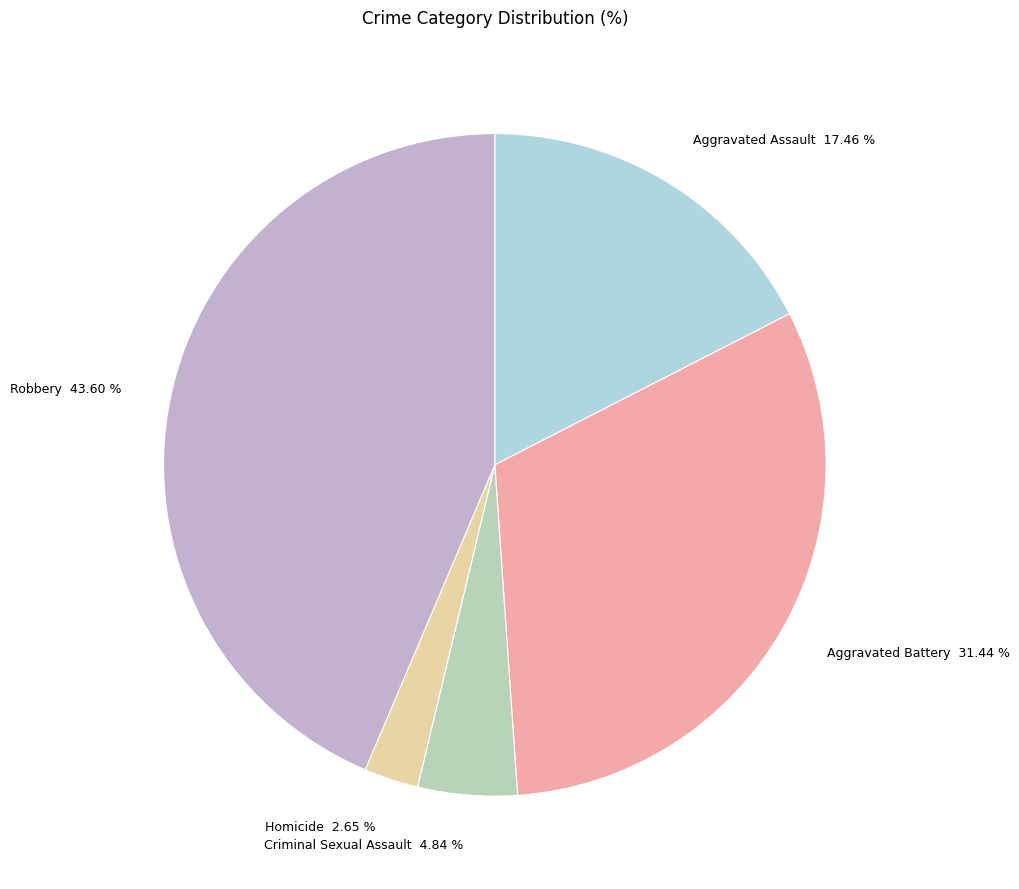

Is there any slice that represents more than half of the pie?

No